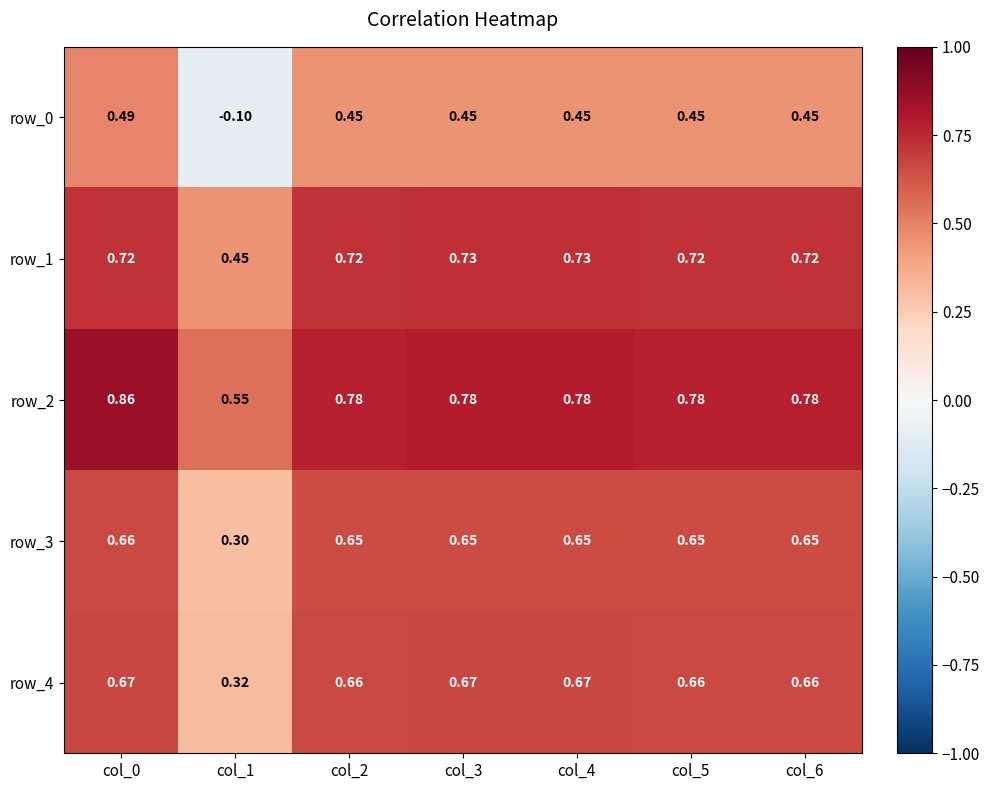

At which label is row_2 closest to 0?

col_1